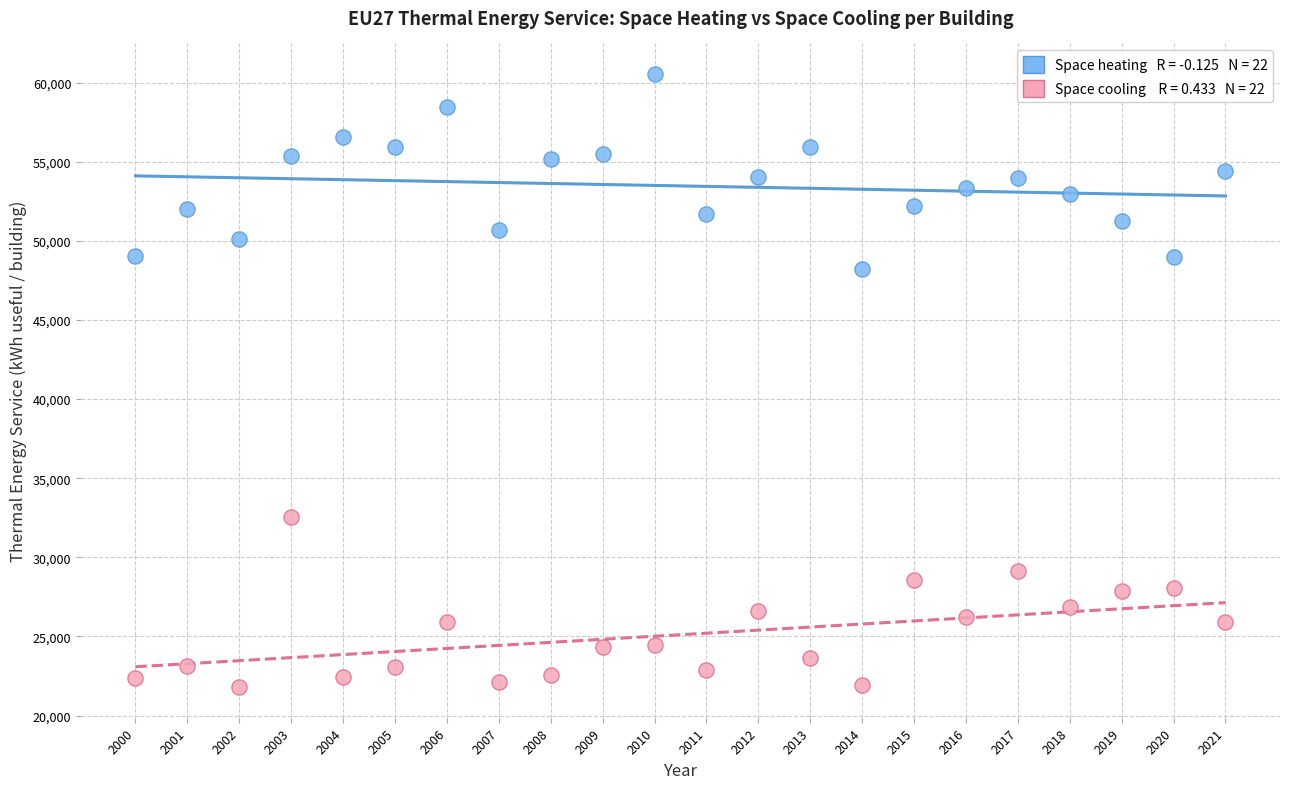

Across all series, what Y value is closest to 41172?

48195.2